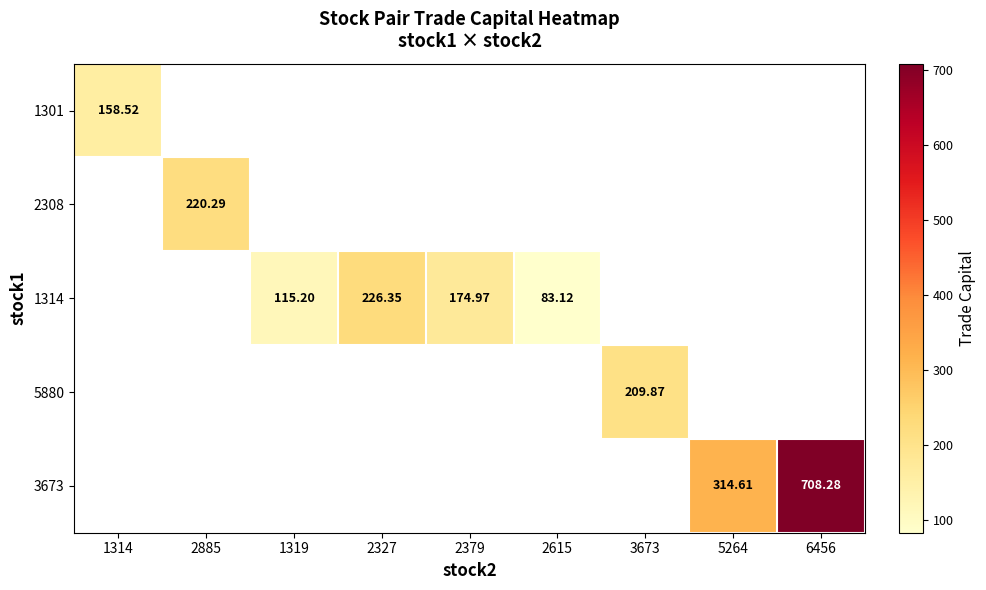

Read the 2308 value at 2885.

220.3